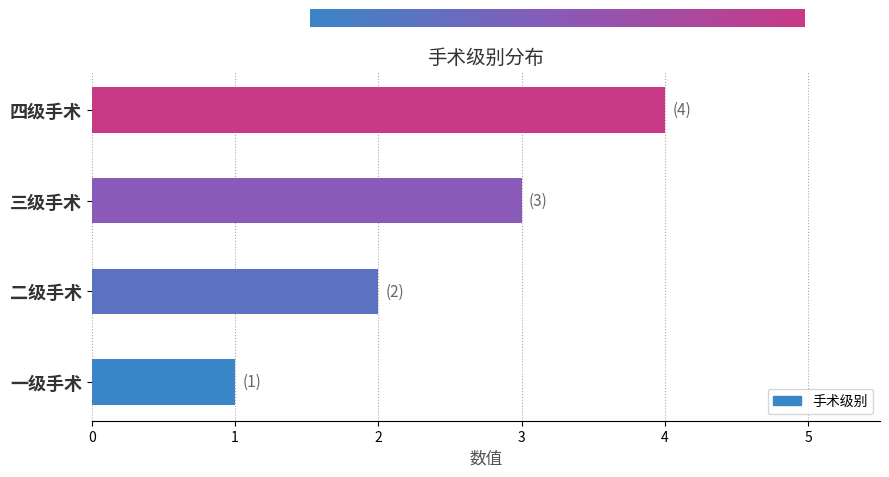

Which category has the lowest value across all series?

一级手术